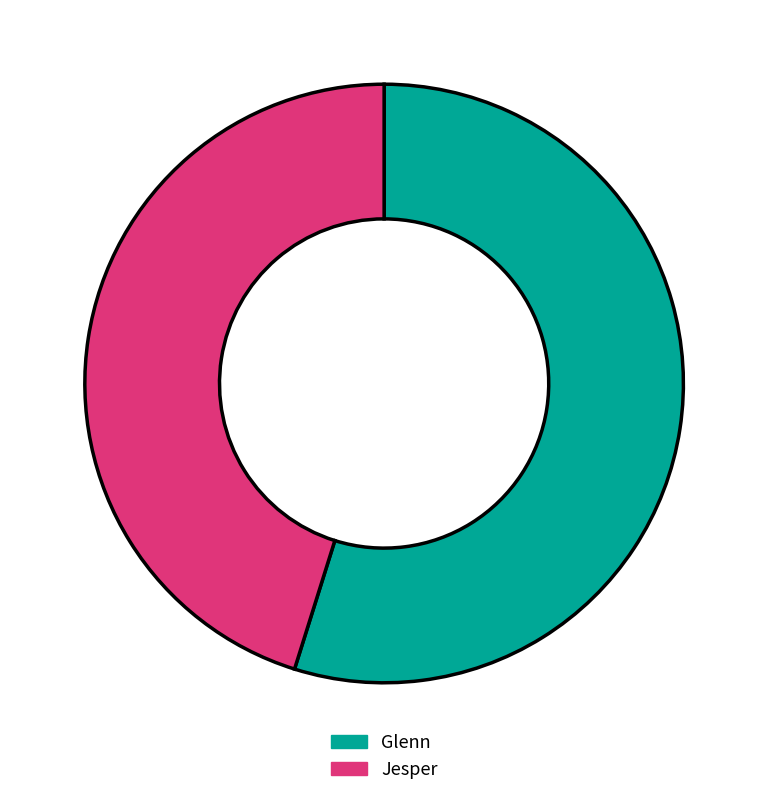

Rank the categories by value from highest to lowest.

Glenn, Jesper